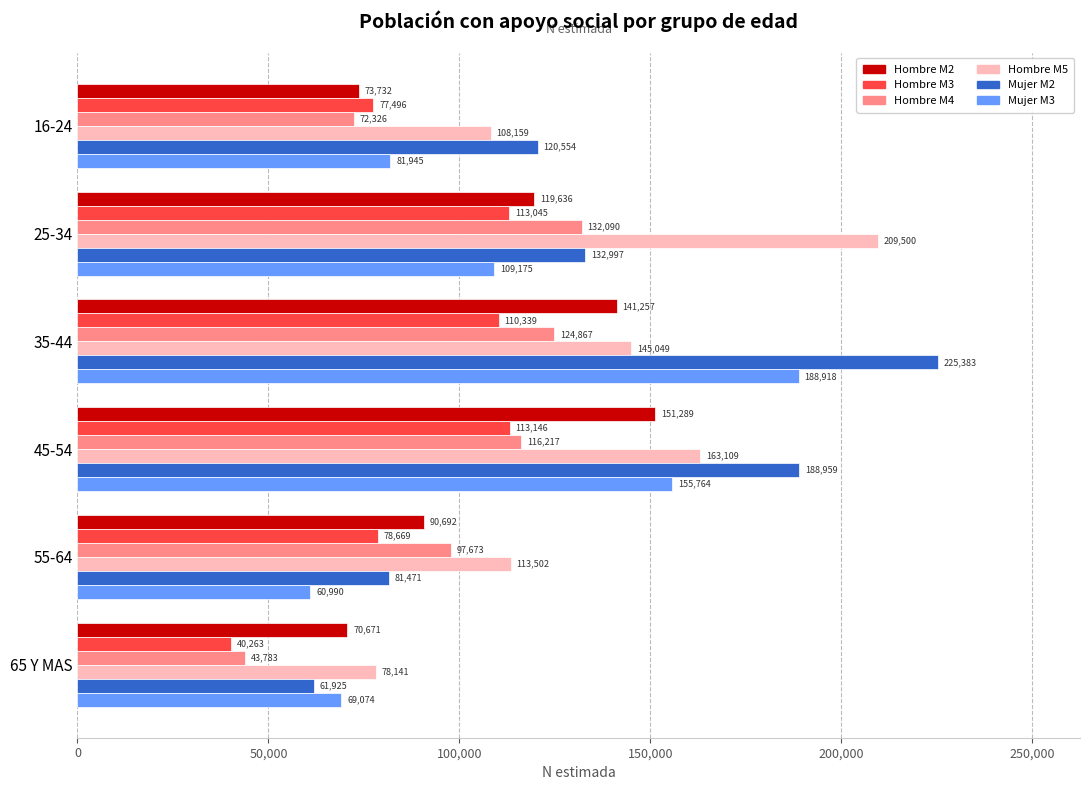

Which label corresponds to the smallest value in the chart?

65 Y MAS